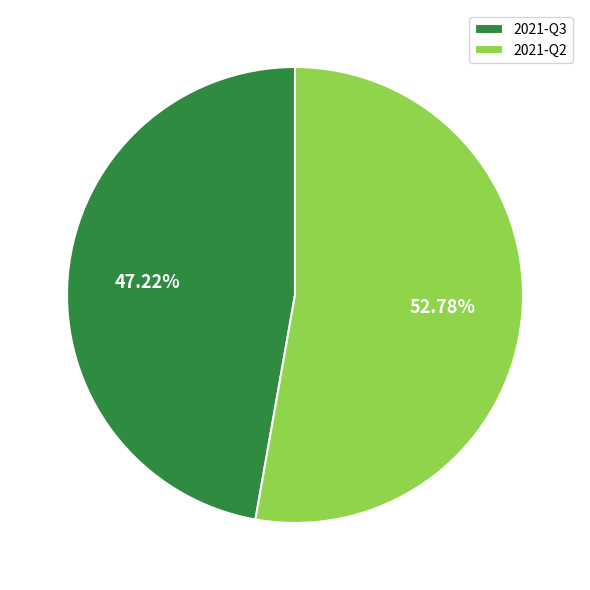

Is 2021-Q2 the majority of the pie?

Yes